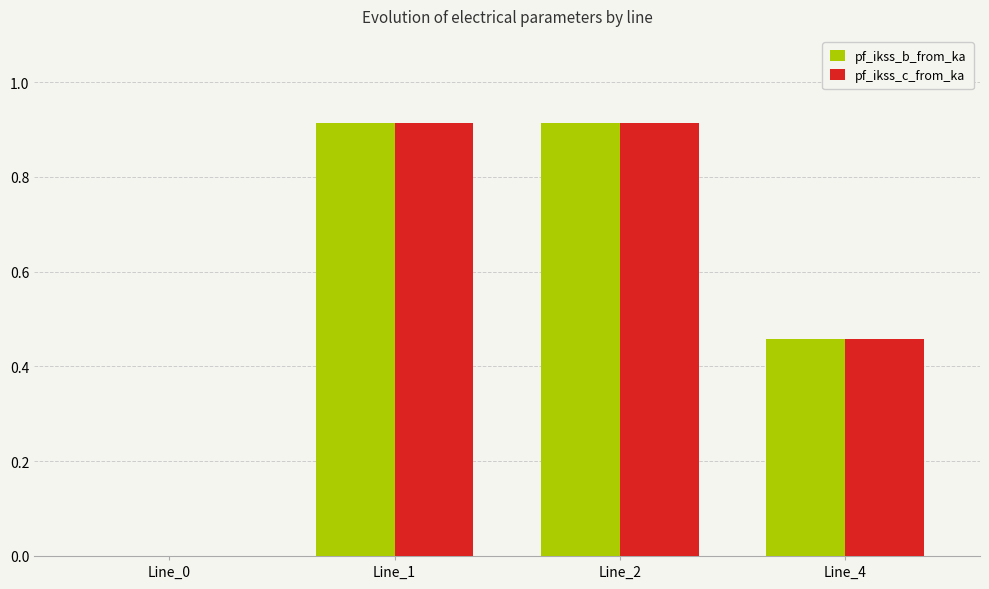

What is the sum of all pf_ikss_c_from_ka values?

2.3